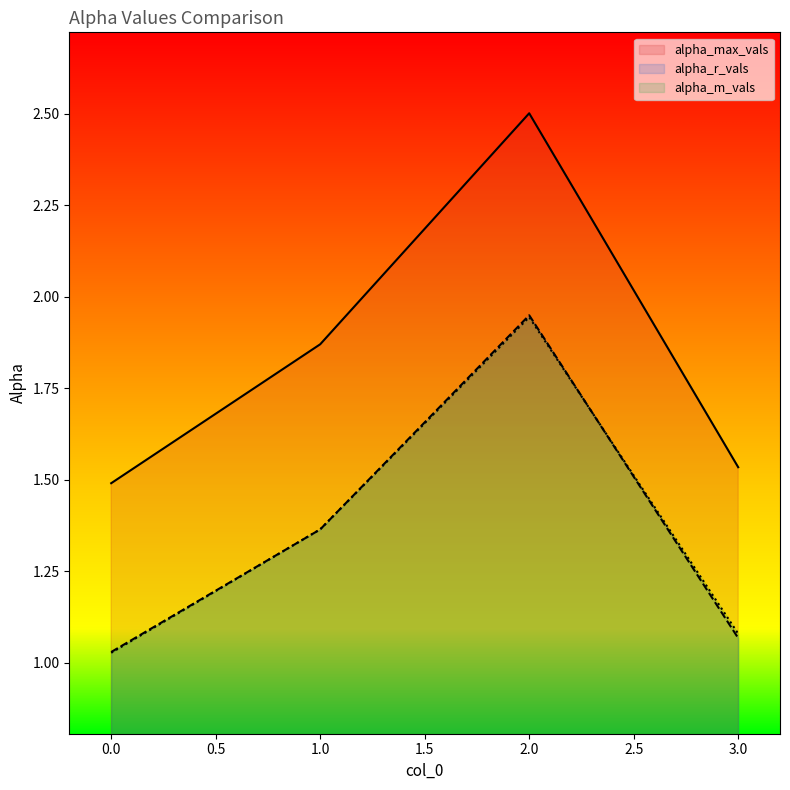

What is the difference between the second highest and second lowest values in the alpha_r_vals series?

0.3